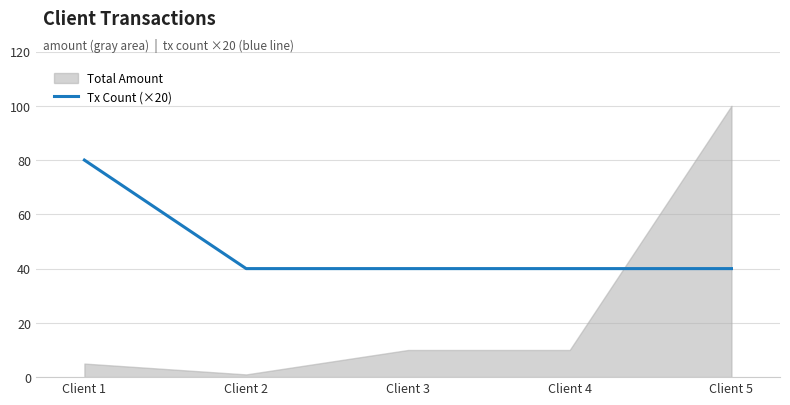

True or false: the data shows 80 at Client 1.

True